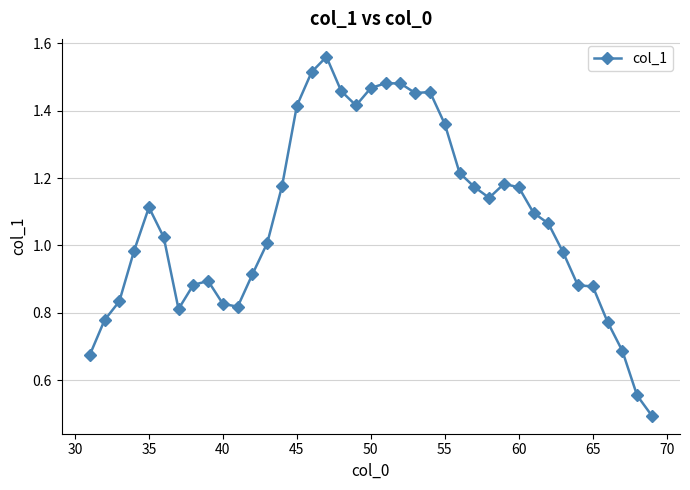

What is the smallest value displayed?

0.5